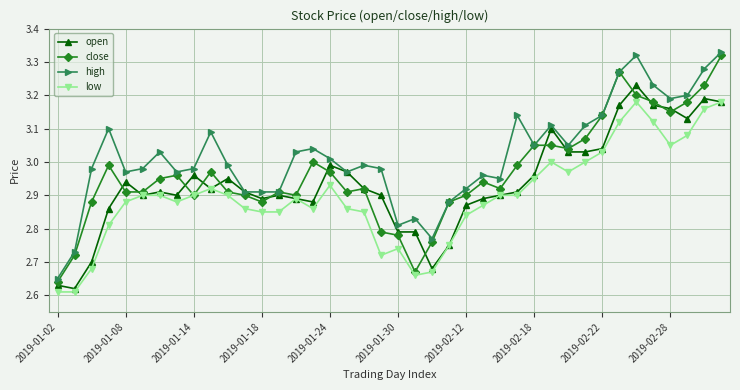

List the series in order of their overall mean, lowest first.

low, open, close, high